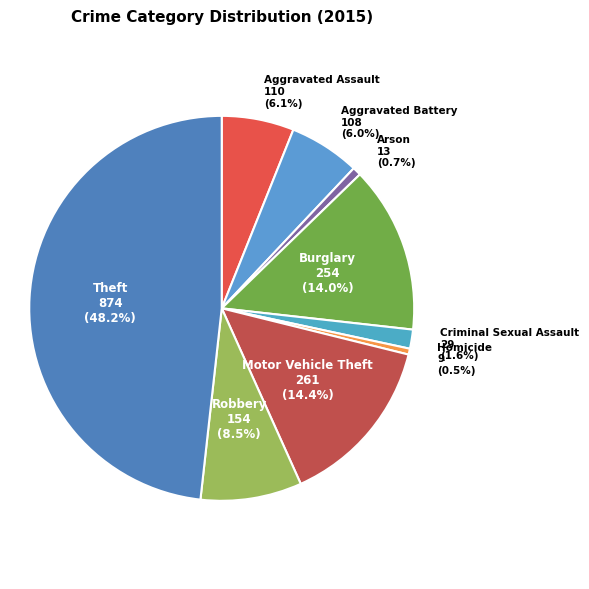

Combined, do Burglary and Criminal Sexual Assault account for over 50%?

No